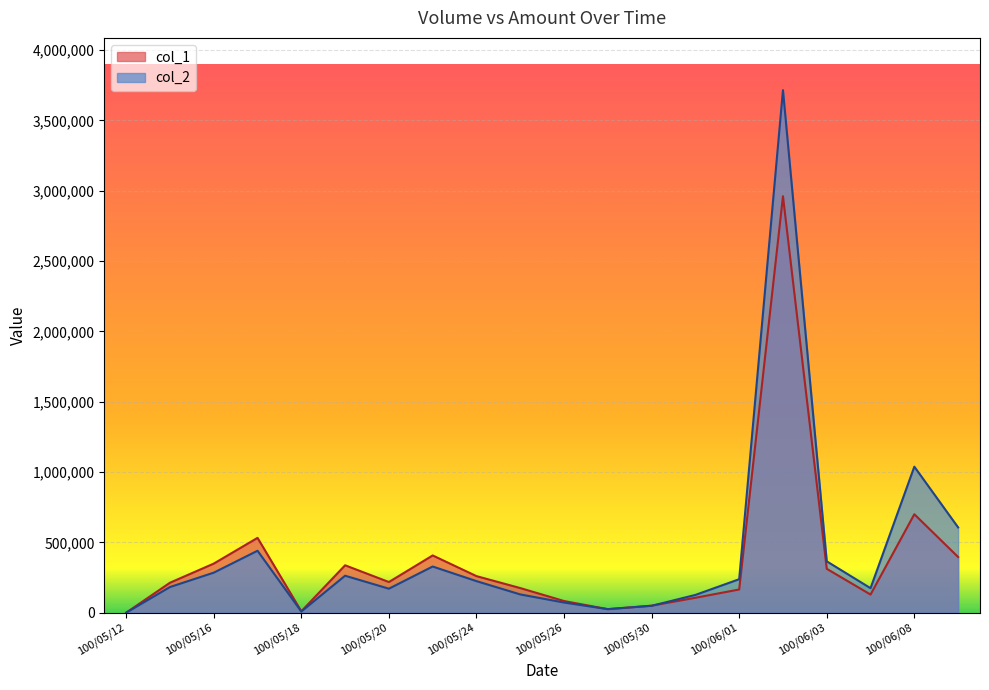

What is the sum of the col_2 values at 100/06/01 and 100/05/13?

420370